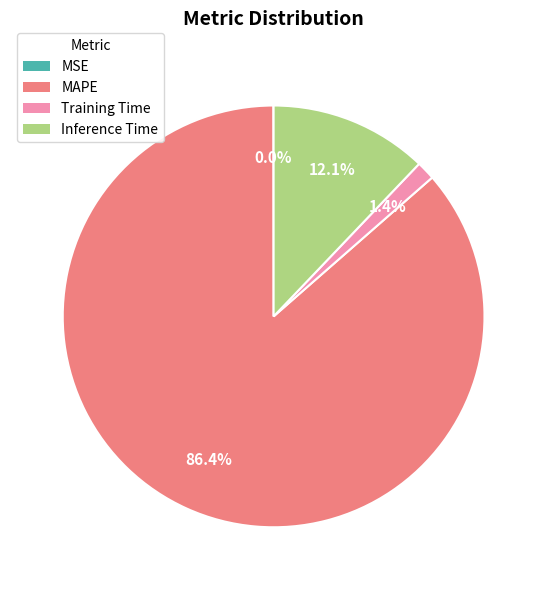

Which category accounts for the majority?

MAPE